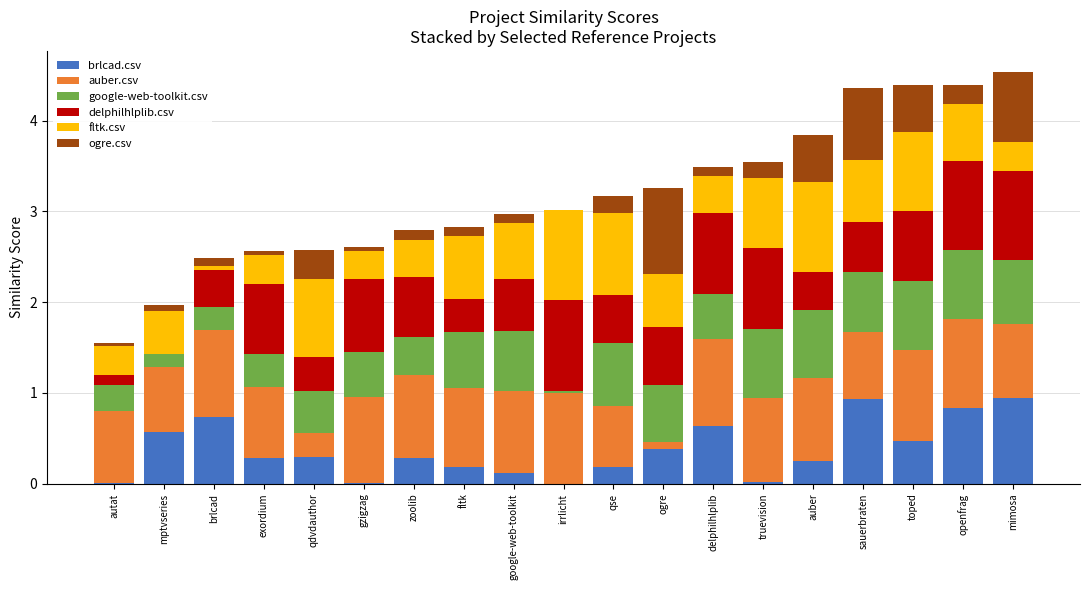

What is the total value across all series at sauerbraten?

4.4